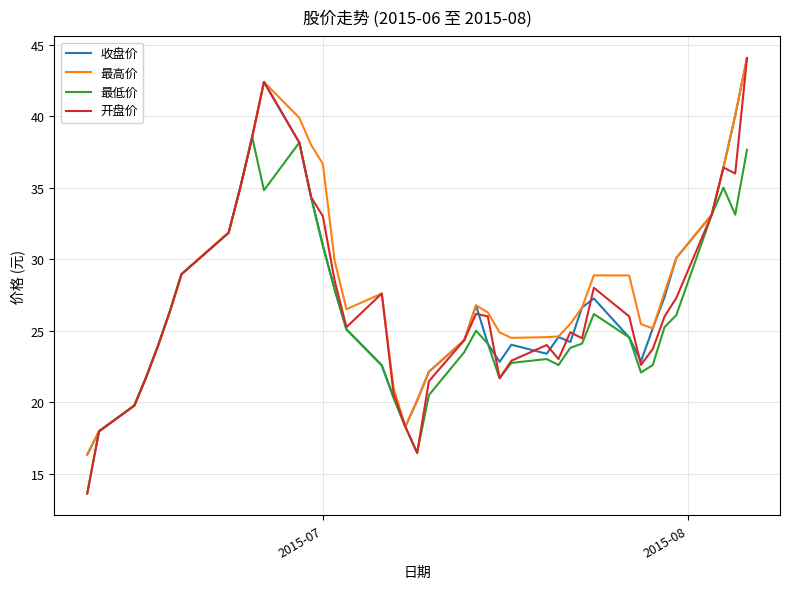

What is the maximum value shown in the chart?

44.1